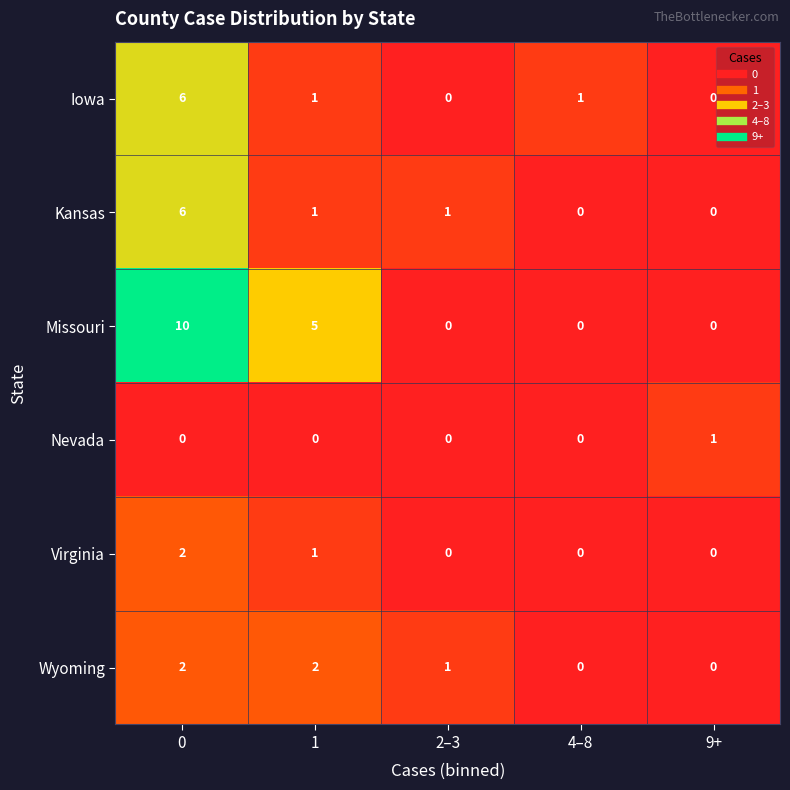

Is it true that Missouri equals 0 at 2–3?

True